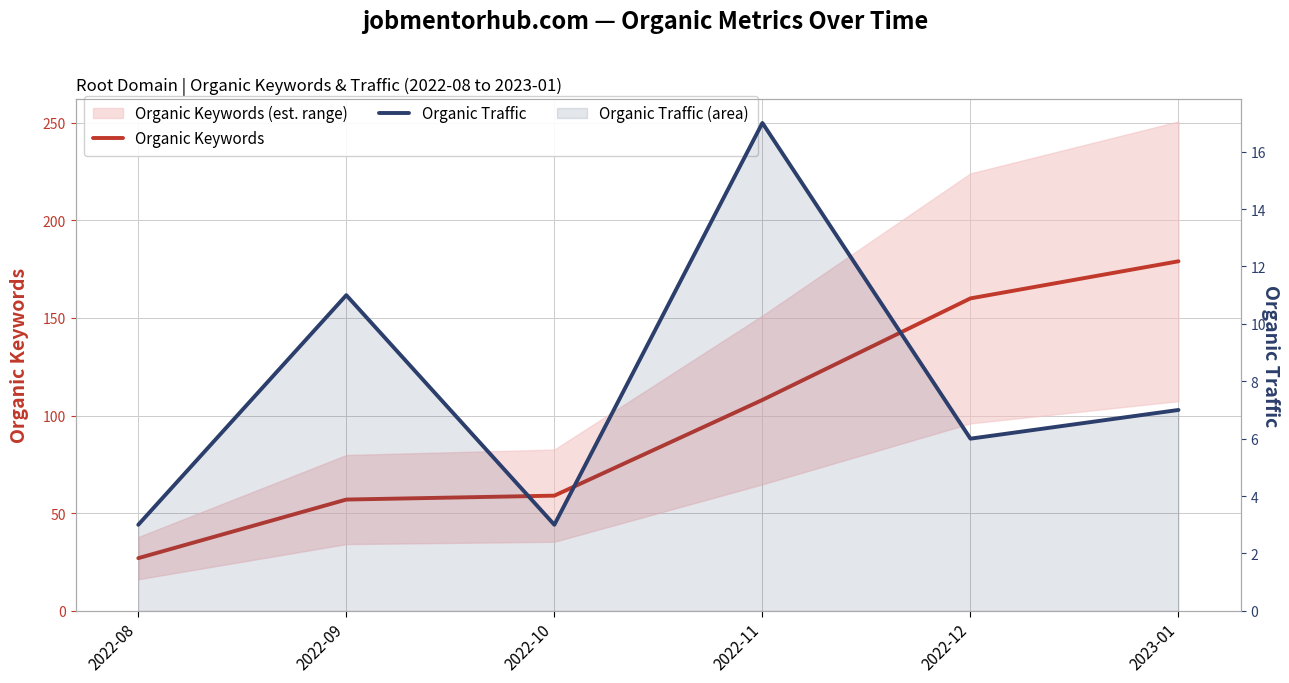

What is the label of the 3rd point from the left?

2022-10